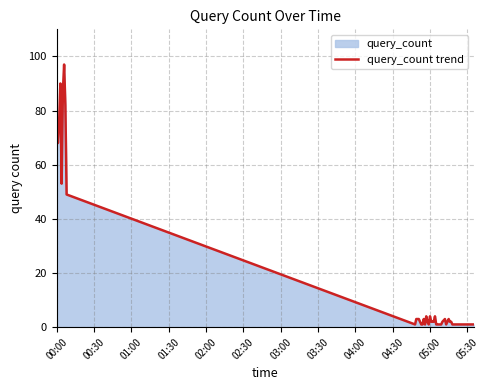

What is the difference between the maximum and minimum values?

96